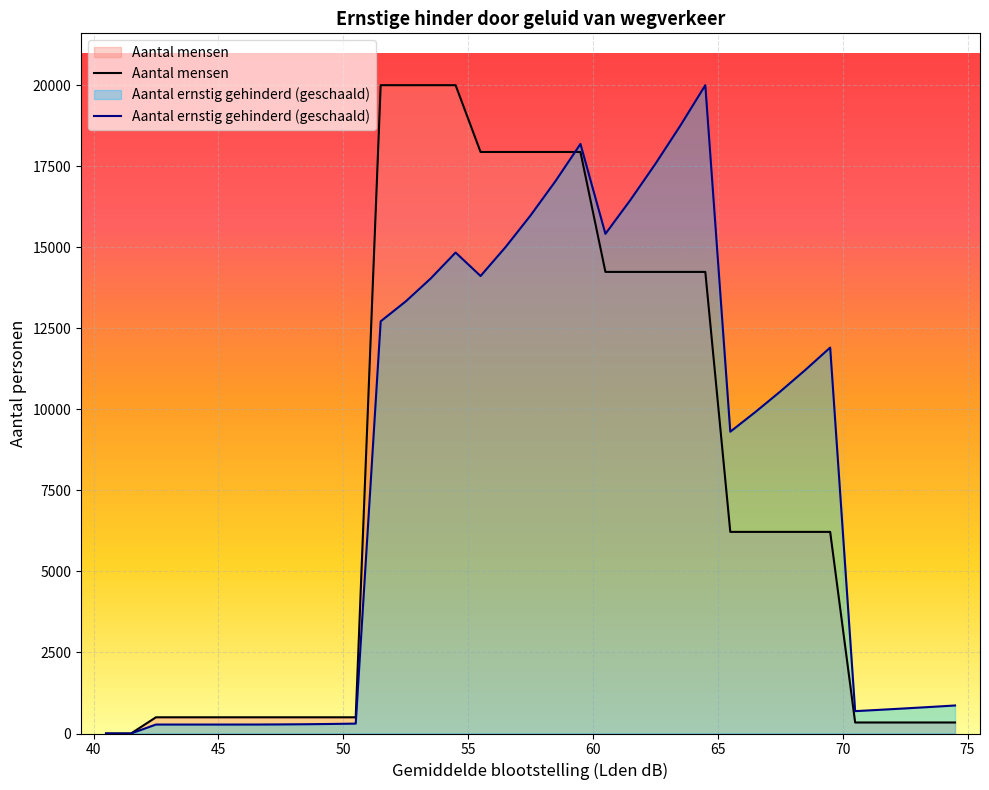

What is the highest value of the Aantal mensen series?

20000.0